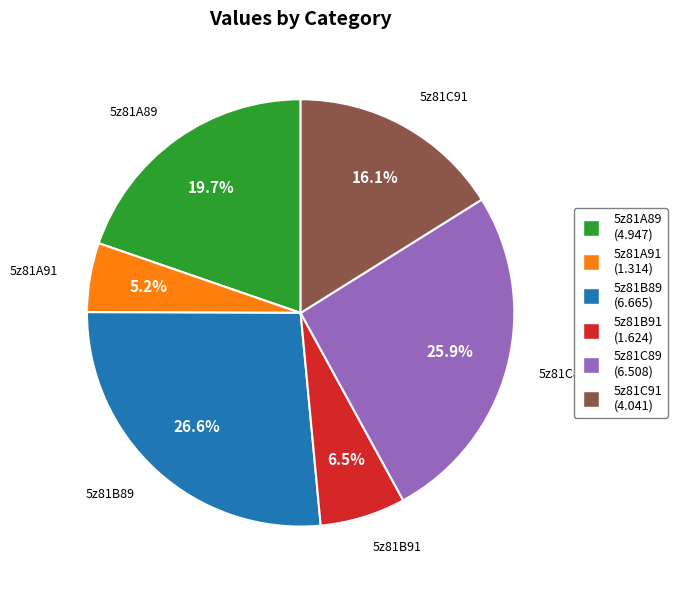

Rank the categories by value from highest to lowest.

5z81B89, 5z81C89, 5z81A89, 5z81C91, 5z81B91, 5z81A91